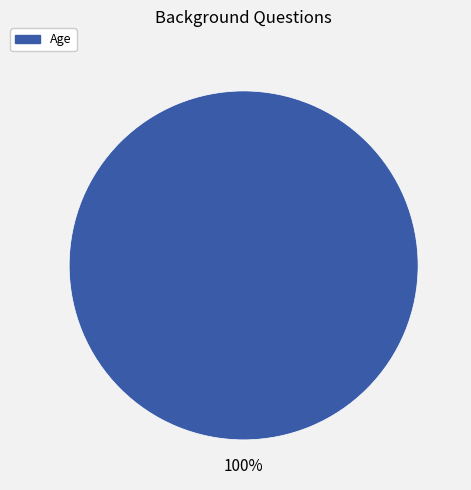

Is there any slice that represents more than half of the pie?

Yes